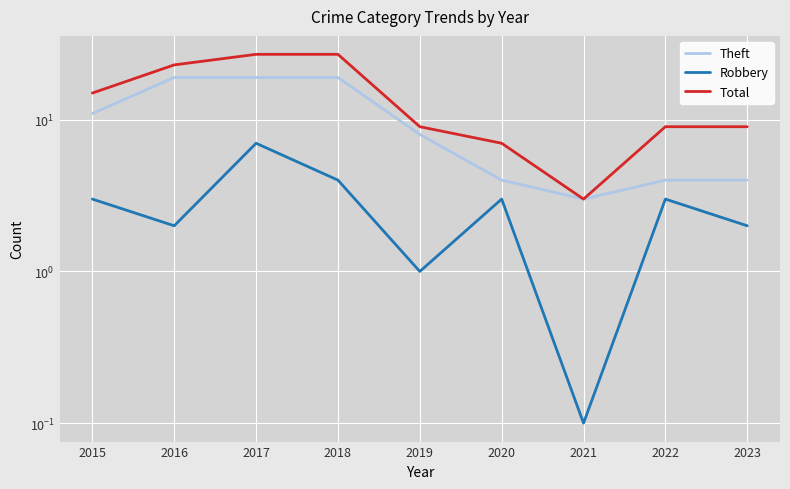

How many values in the Total series are below 9?

2